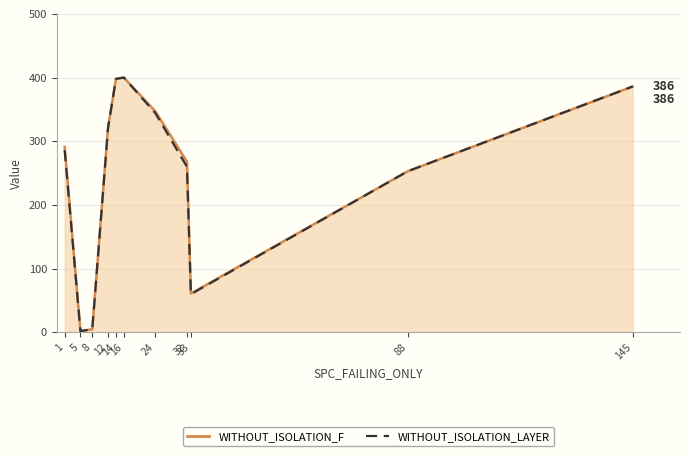

What is the maximum value for WITHOUT_ISOLATION_F?

400